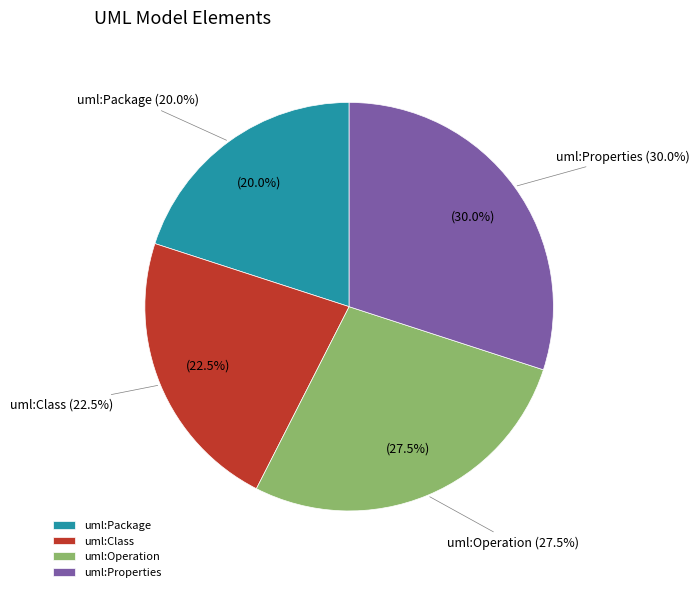

Is uml:Class the majority of the pie?

No